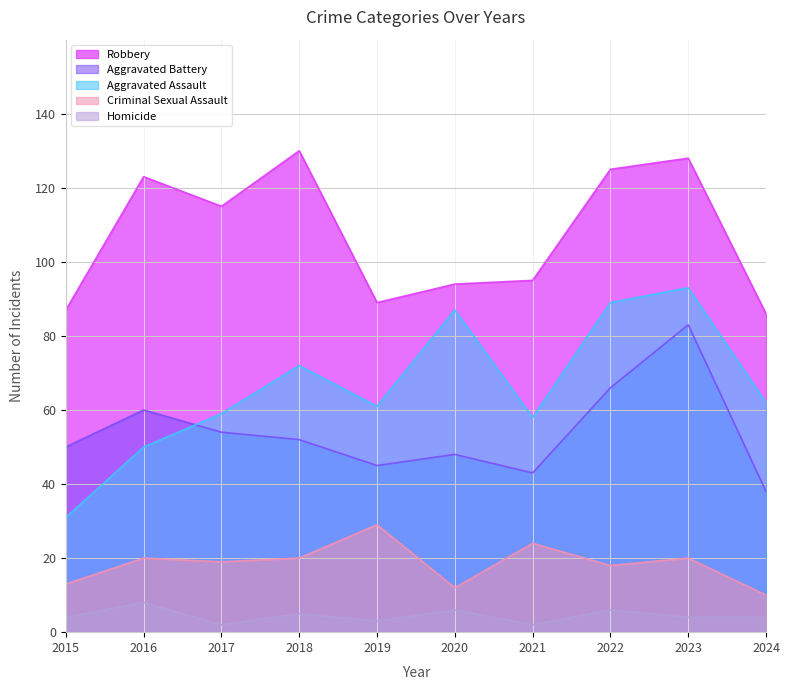

What is the average value of the Robbery series?

107